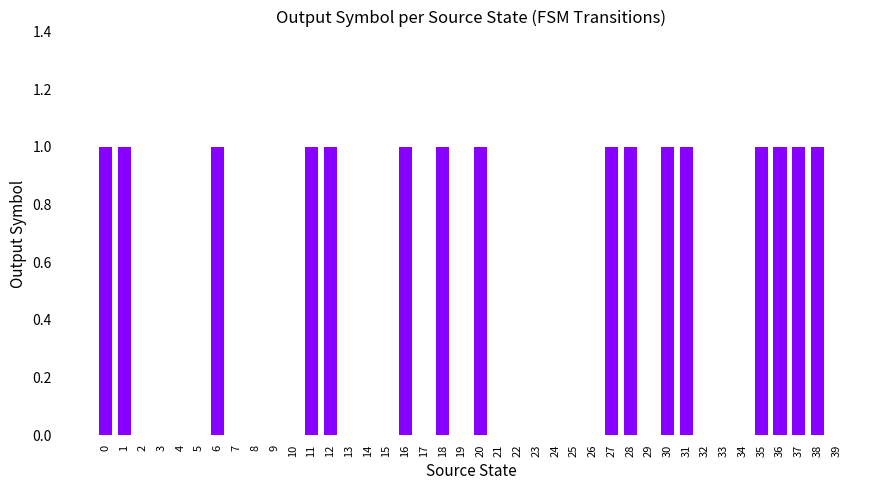

What is the change in value from 13 to 30?

+1